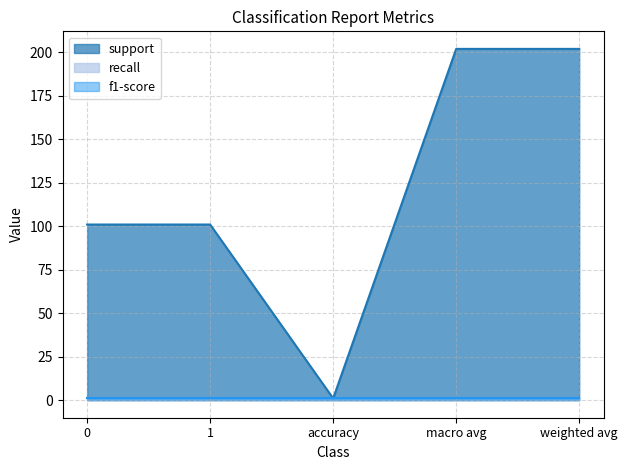

What is the total value across all series at 1?

103